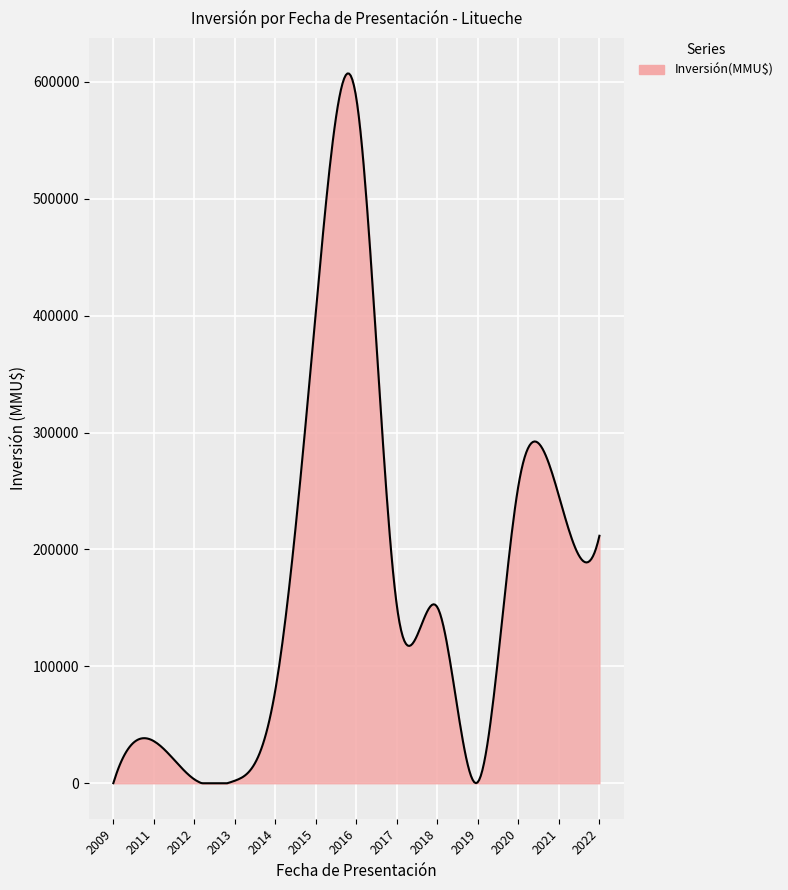

What is the difference between the maximum and minimum values?

607137.0